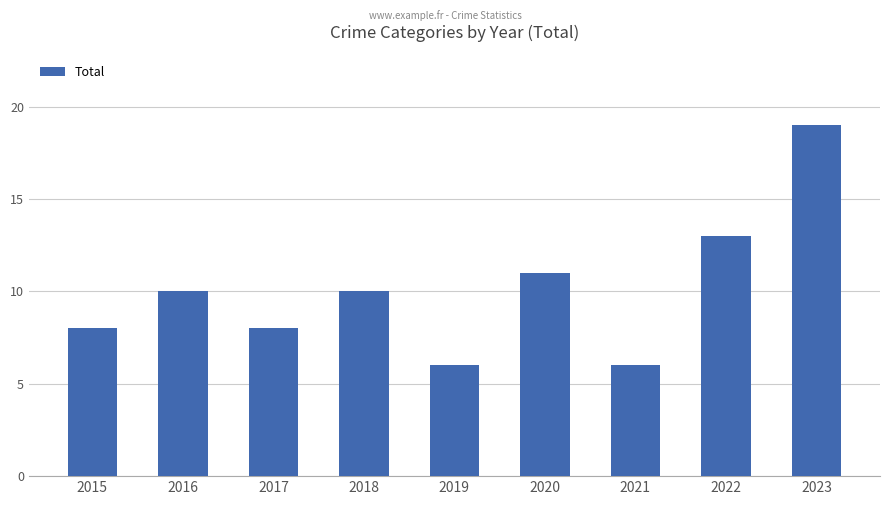

Reading left to right, extract all data points from this chart.

2015=8	2016=10	2017=8	2018=10	2019=6	2020=11	2021=6	2022=13	2023=19